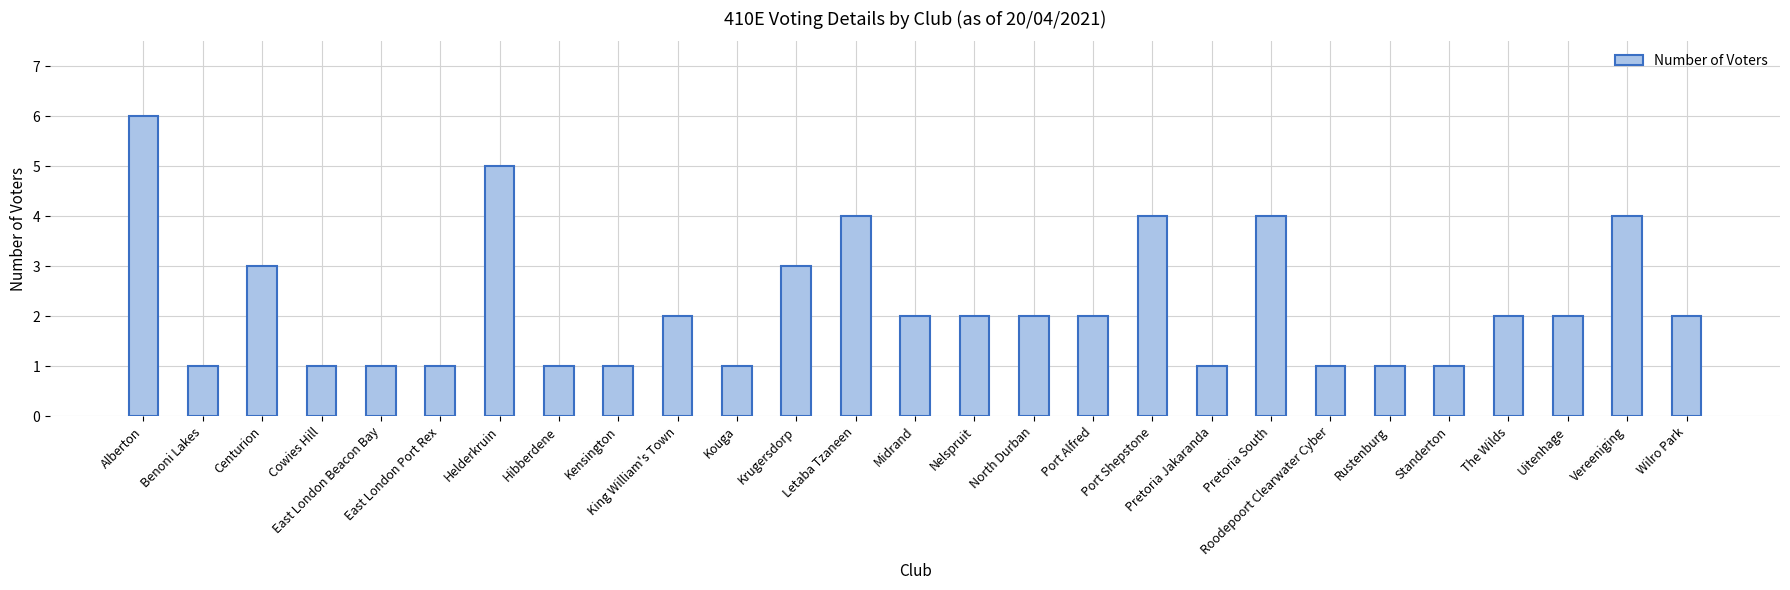

What is the ratio of the value at Pretoria Jakaranda to the value at Alberton?

0.2